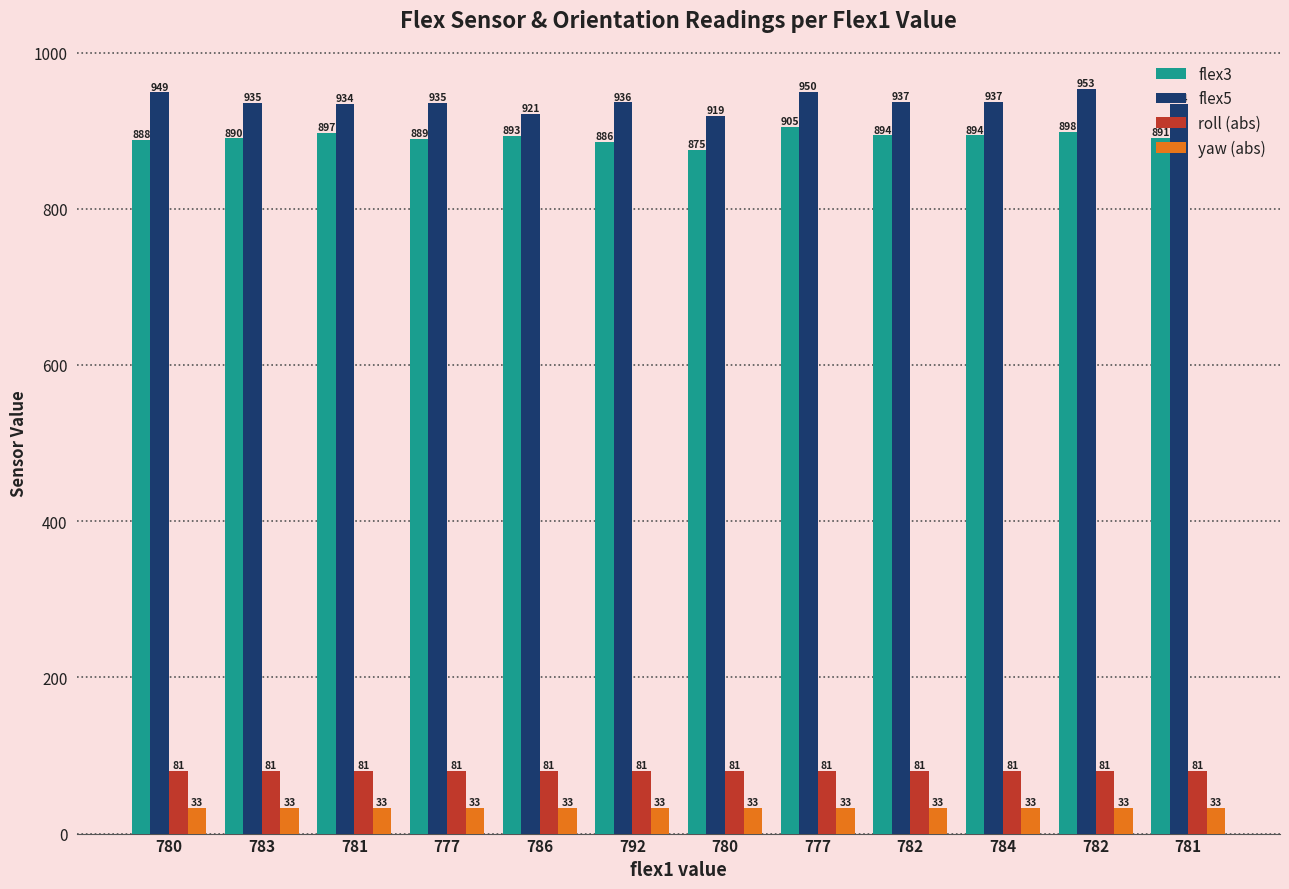

At which category is the sum across all series the highest?

777